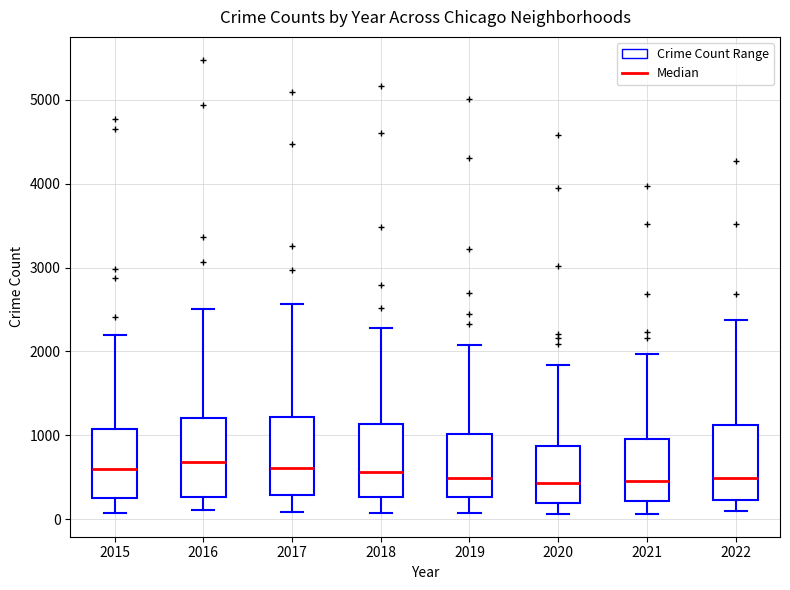

Reading left to right, transcribe this box plot: for each box, give where its median line is, the range the box spans, and where its two whiskers end, as read against the y-axis. The values are not printed on the chart, so give them approximately, as read against the axis.

2015: median 600, box 300 to 1100, whiskers 100 to 2200
2016: median 700, box 300 to 1200, whiskers 100 to 2500
2017: median 600, box 300 to 1200, whiskers 100 to 2600
2018: median 600, box 300 to 1100, whiskers 100 to 2300
2019: median 500, box 300 to 1000, whiskers 100 to 2100
2020: median 400, box 200 to 900, whiskers 100 to 1800
2021: median 500, box 200 to 1000, whiskers 100 to 2000
2022: median 500, box 200 to 1100, whiskers 100 to 2400